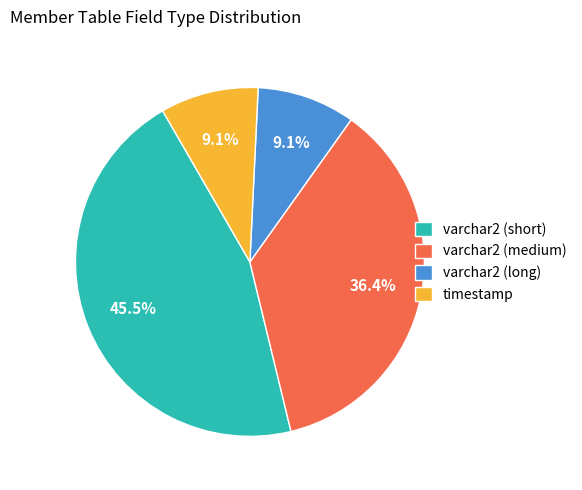

Between varchar2 (short) and timestamp, which is larger?

varchar2 (short)